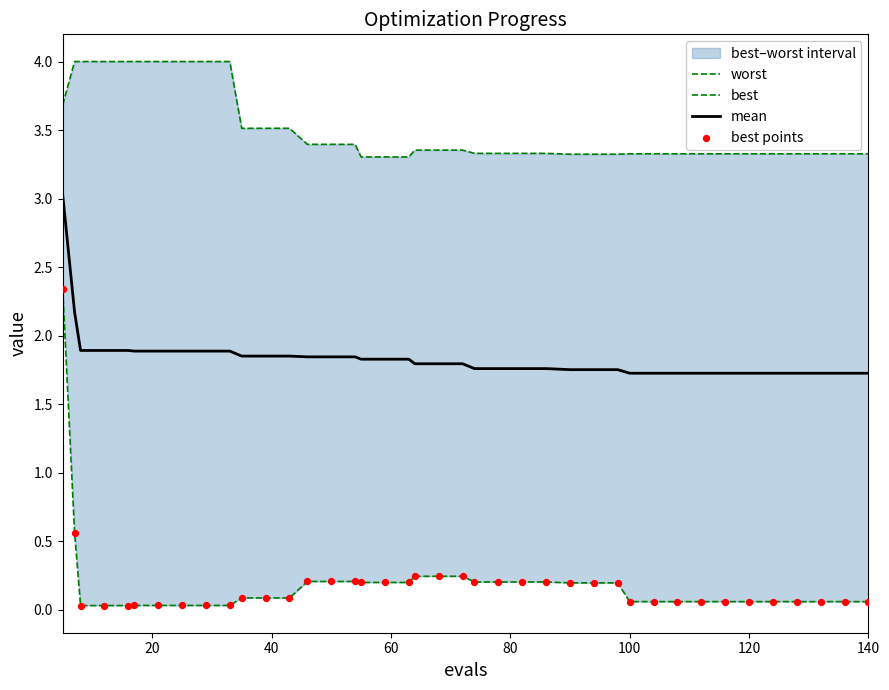

At how many categories does at least one series exceed 3?

40